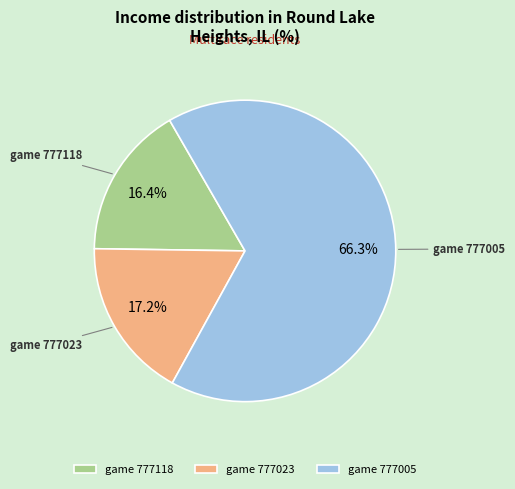

Which category accounts for the majority?

game 777005